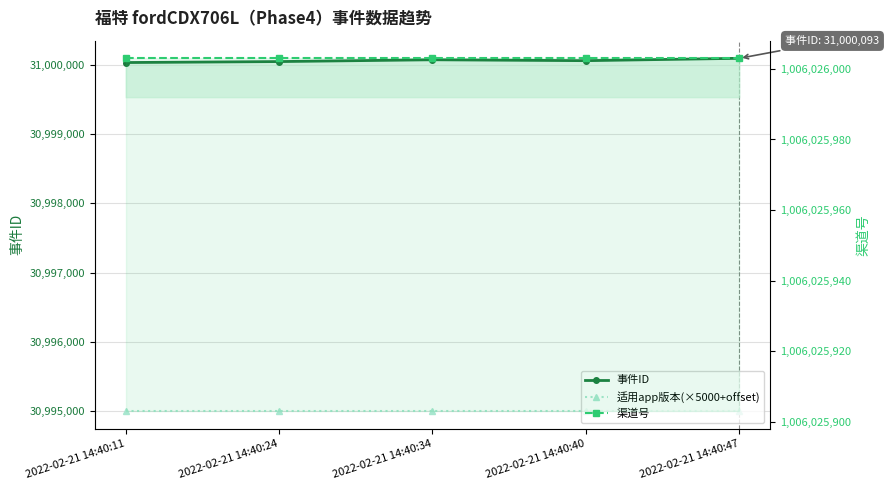

Reading right to left, what are all the values shown in this chart?

事件ID: 31000093	31000059	31000072	31000046	31000032
适用app版本(×5000+offset): 30995000	30995000	30995000	30995000	30995000
渠道号: 1006026003	1006026003	1006026003	1006026003	1006026003